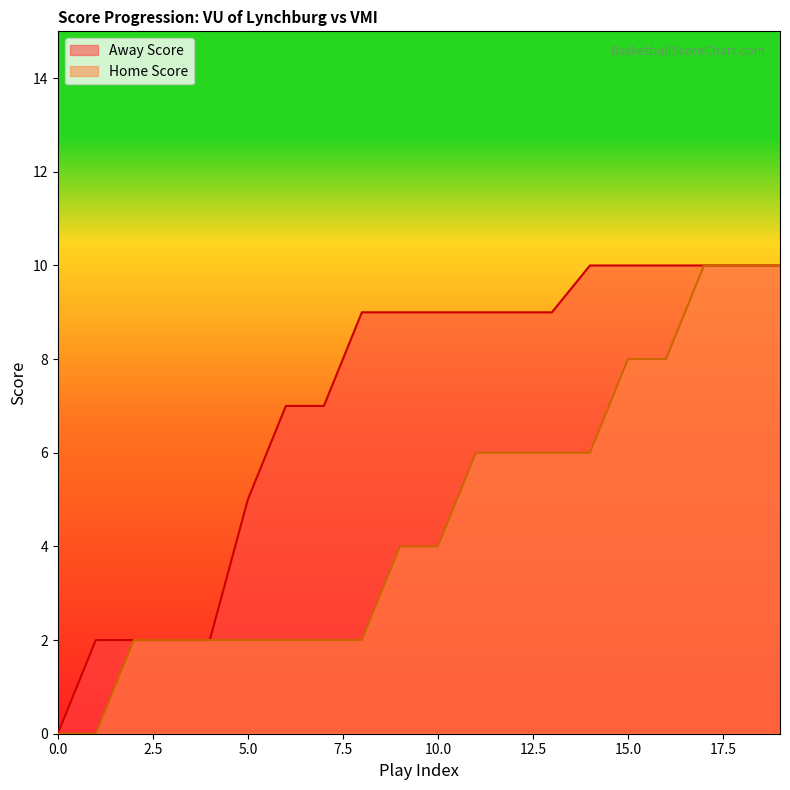

Where is Home Score nearest to the value 5?

9